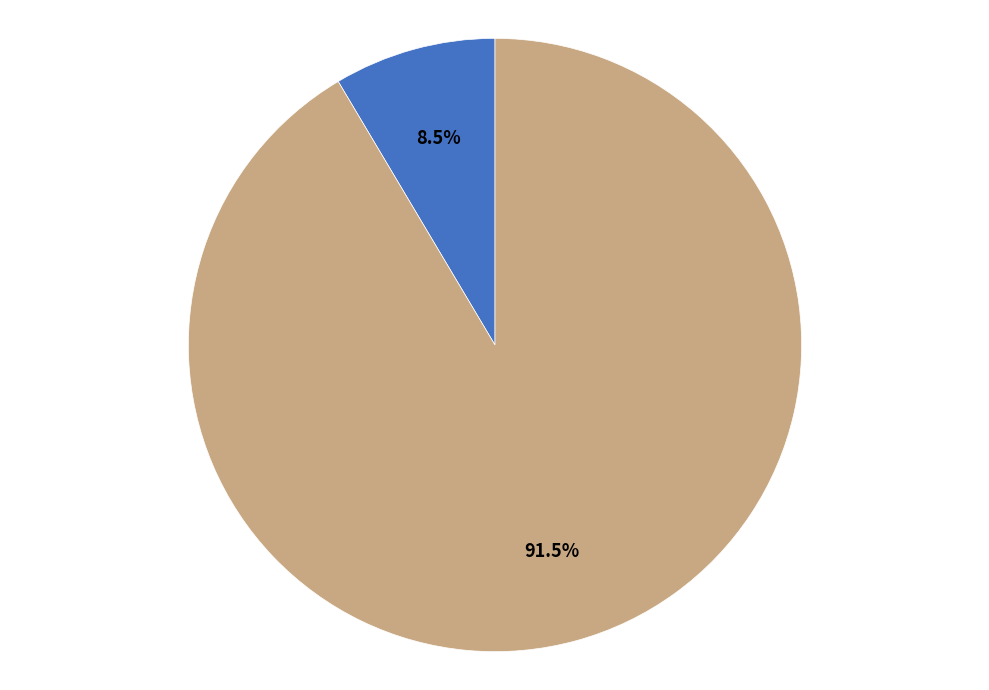

How many segments does this pie chart have?

2